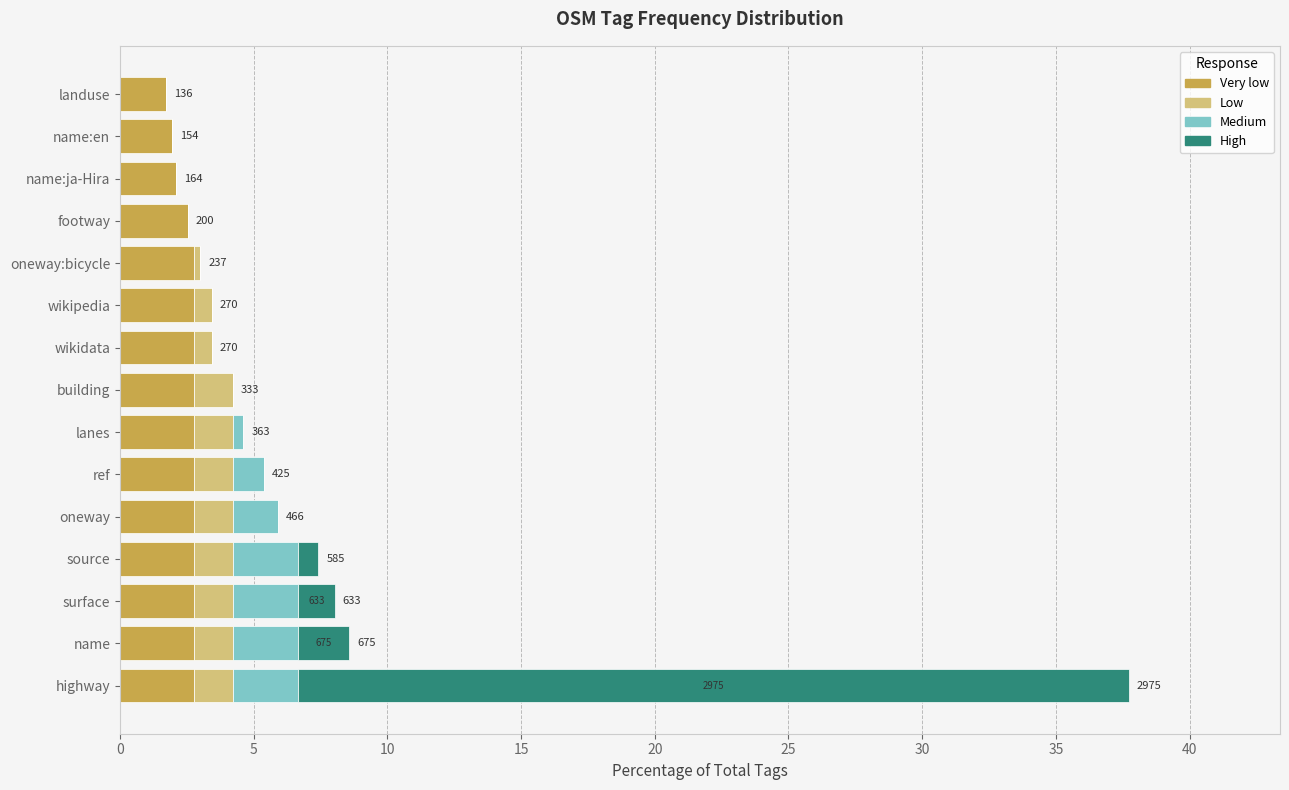

What is the maximum value for Very low?

2.8